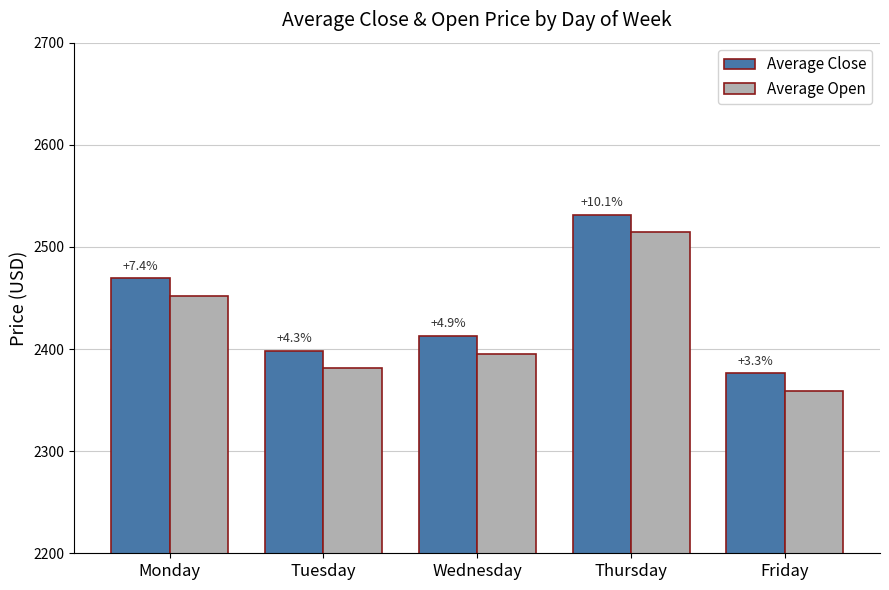

Is the value of Average Close at Wednesday greater than the value of Average Open at Monday?

No